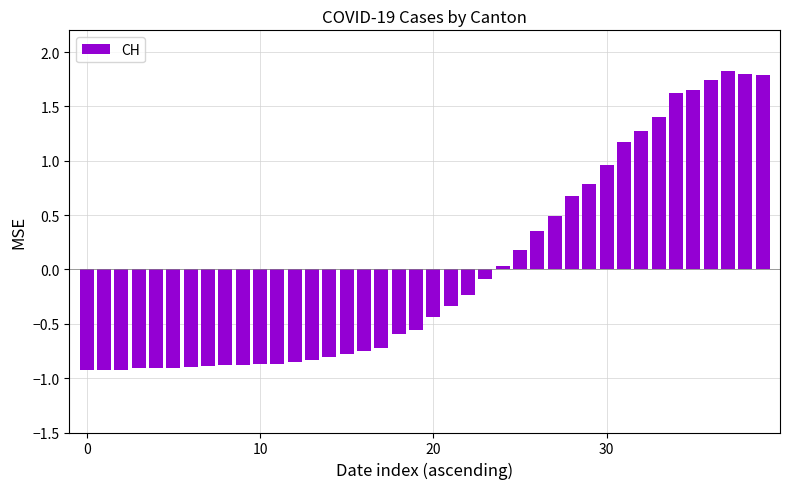

How many positive values are there?

16